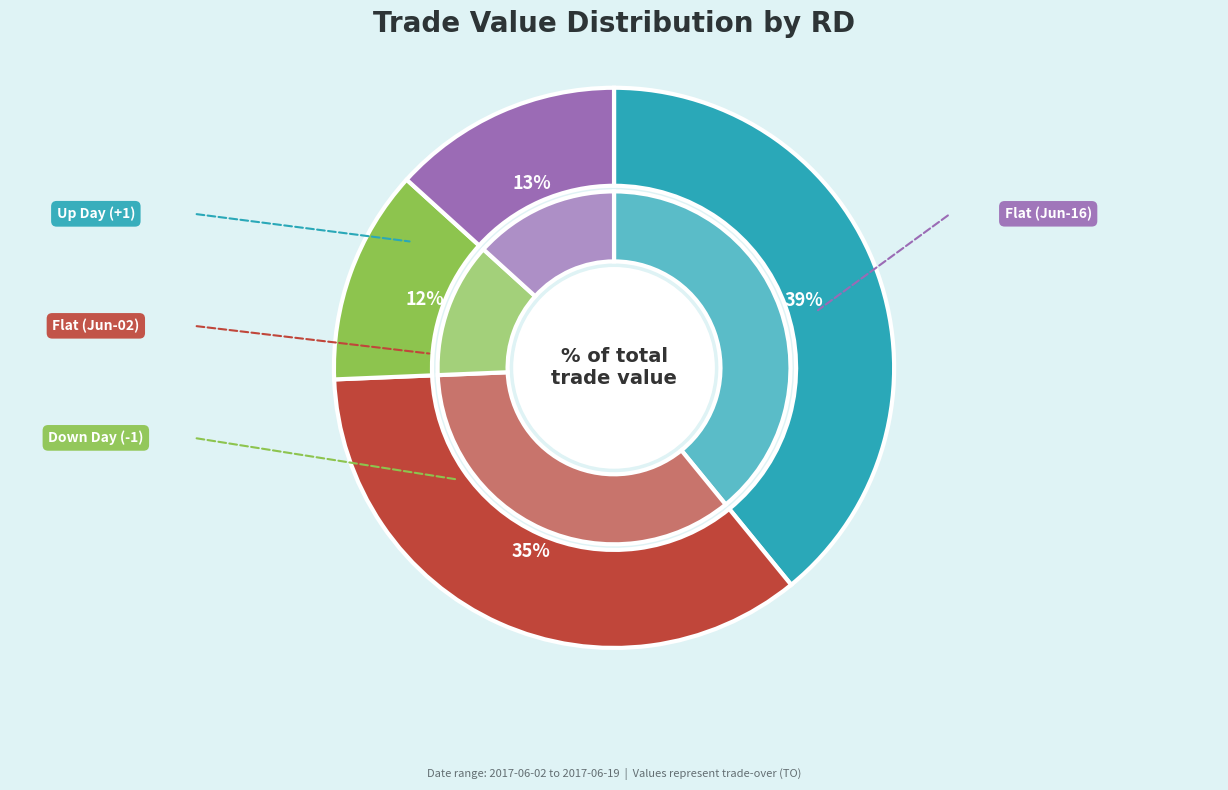

Approximately how many times larger is the value at RD=1 (2017-06-16) compared to RD=-1 (2017-06-19)?

1.1